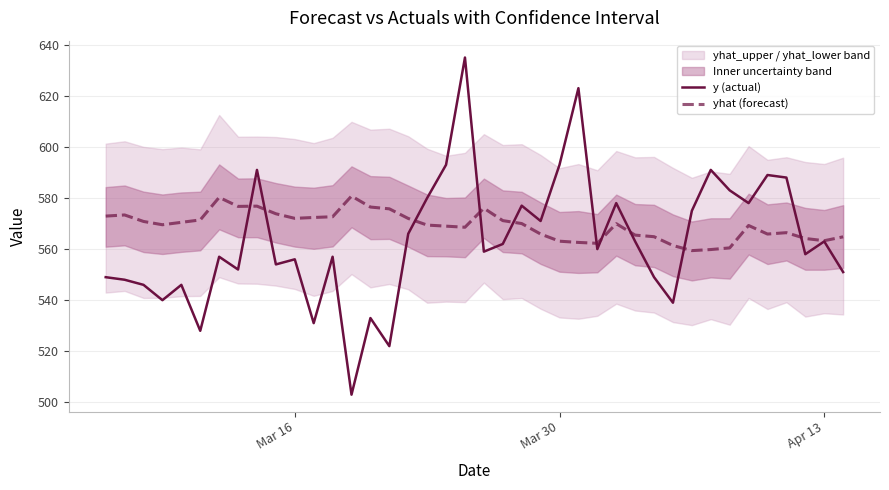

How many interior local peaks does the yhat (forecast) series have?

8